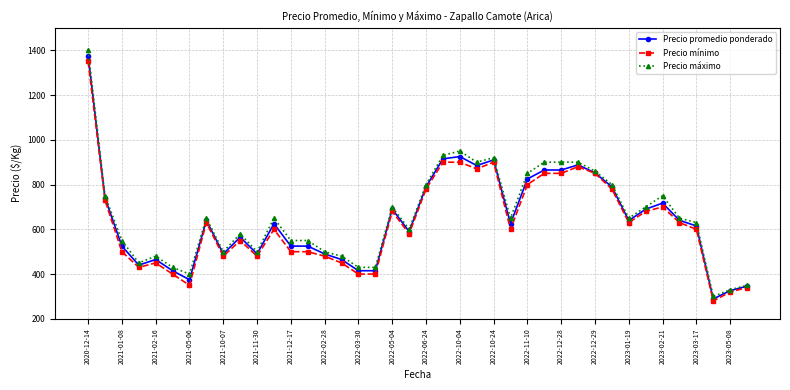

What are all the series names shown in the legend?

Precio promedio ponderado, Precio mínimo, Precio máximo